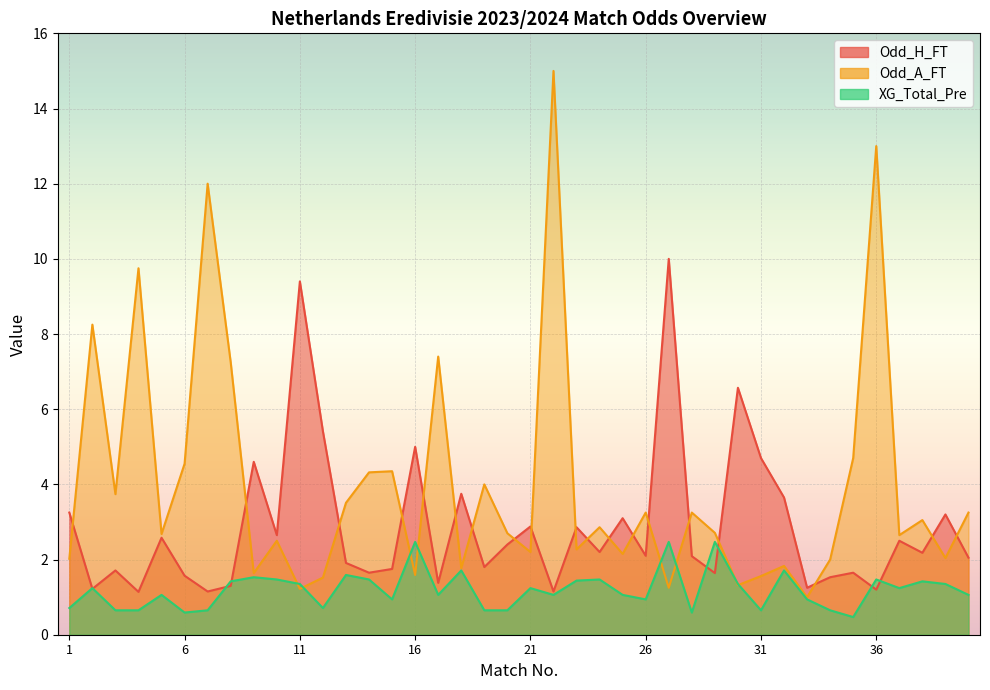

What is the difference between the maximum and second lowest values in the Odd_A_FT series?

13.8